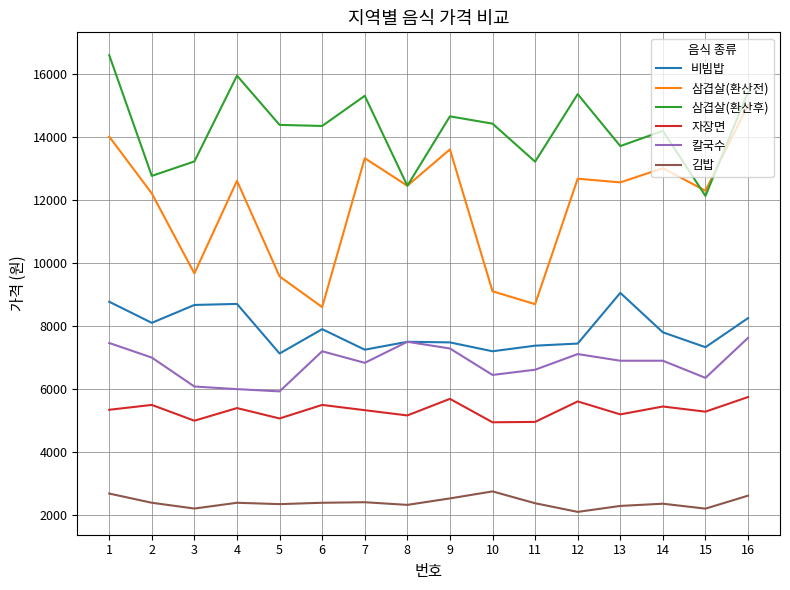

What is the total value across all series at 5?

44429